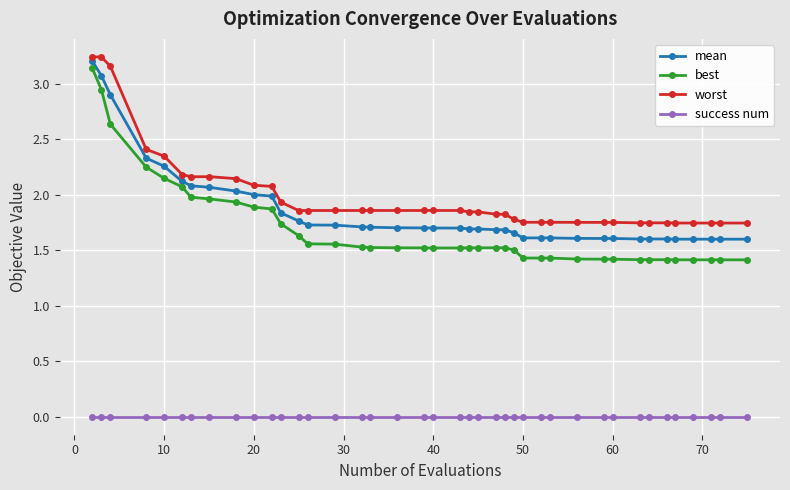

Which series has the widest spread of values?

best